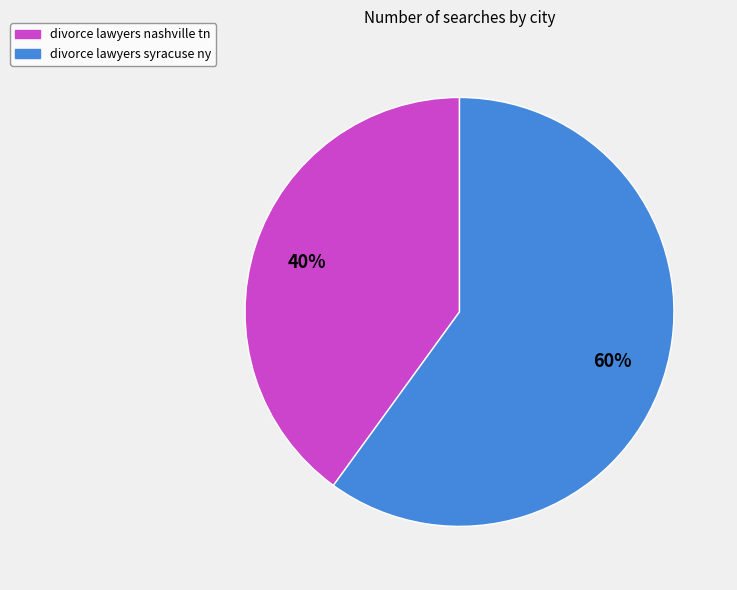

Which category has the biggest portion of the pie?

divorce lawyers syracuse ny